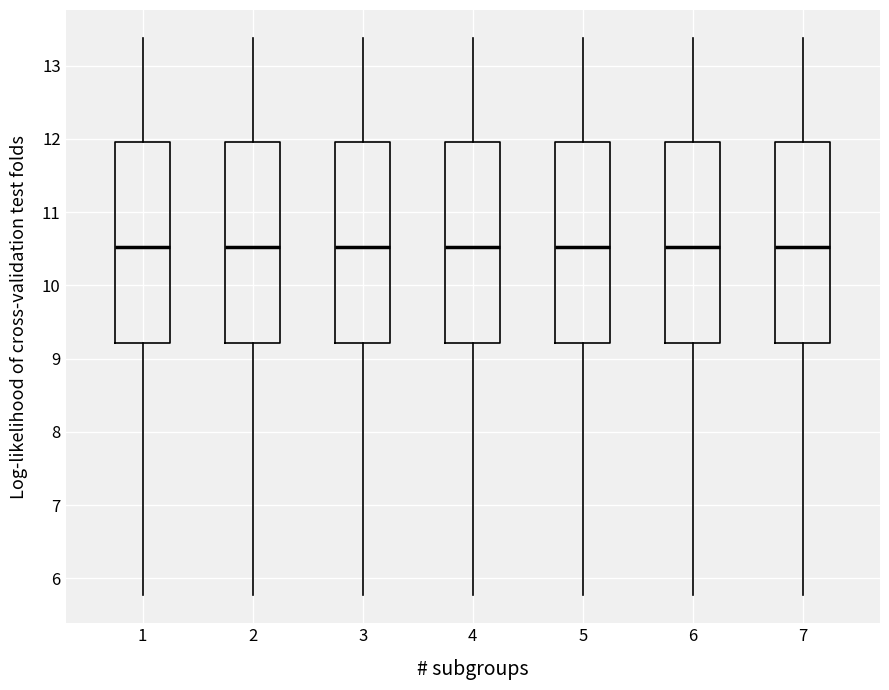

Reading left to right, transcribe this box plot: for each box, give where its median line is, the range the box spans, and where its two whiskers end, as read against the y-axis. The values are not printed on the chart, so give them approximately, as read against the axis.

1: median 10.5, box 9.2 to 12.0, whiskers 5.8 to 13.4
2: median 10.5, box 9.2 to 12.0, whiskers 5.8 to 13.4
3: median 10.5, box 9.2 to 12.0, whiskers 5.8 to 13.4
4: median 10.5, box 9.2 to 12.0, whiskers 5.8 to 13.4
5: median 10.5, box 9.2 to 12.0, whiskers 5.8 to 13.4
6: median 10.5, box 9.2 to 12.0, whiskers 5.8 to 13.4
7: median 10.5, box 9.2 to 12.0, whiskers 5.8 to 13.4